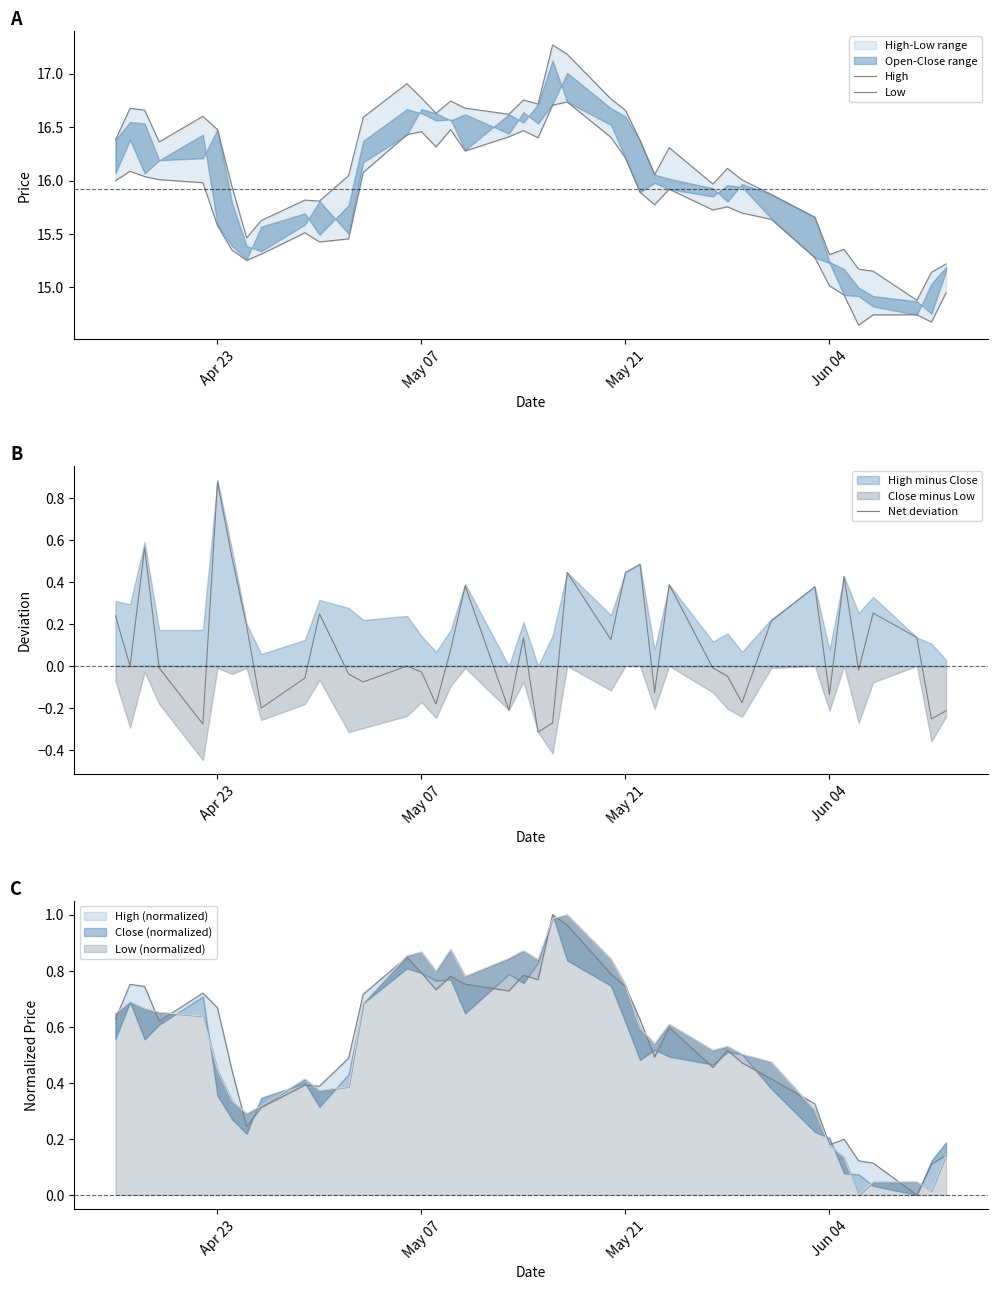

Which series has the largest range (max minus min)?

High